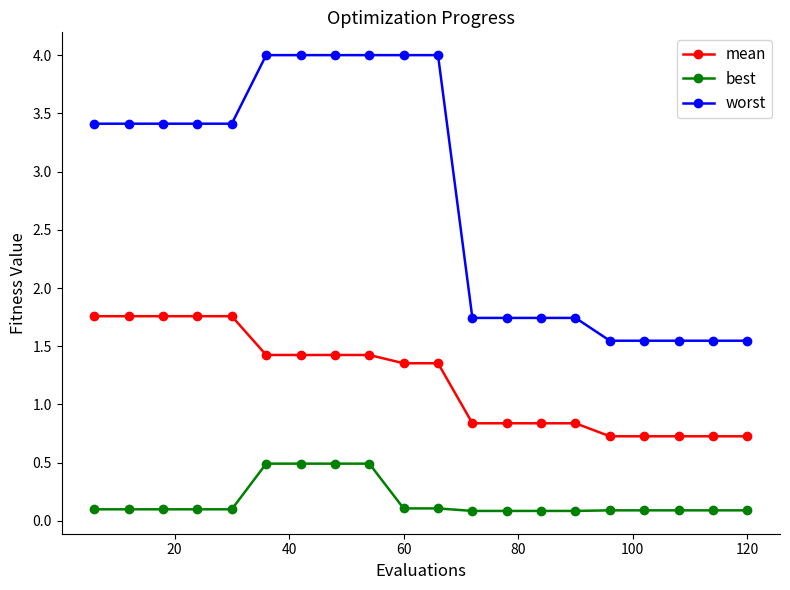

Which series has the largest range (max minus min)?

worst